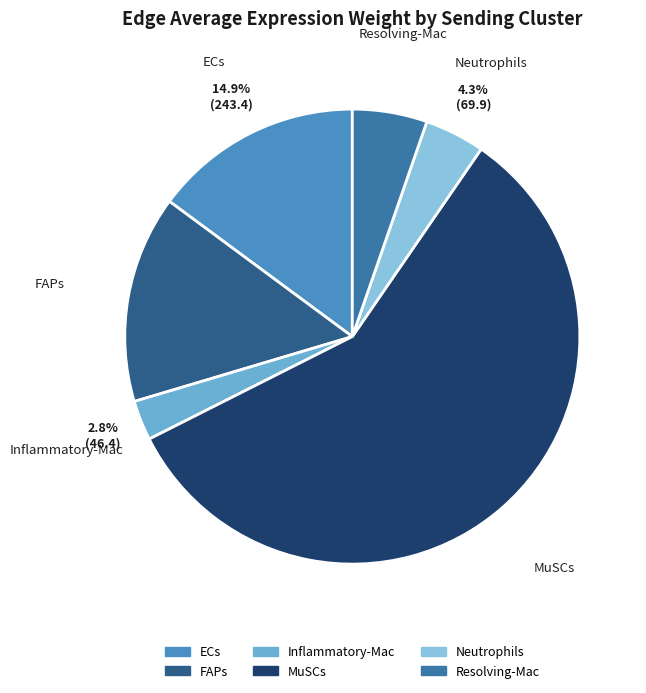

To the nearest percent, what is the difference between the largest and smallest slice percentages?

55%